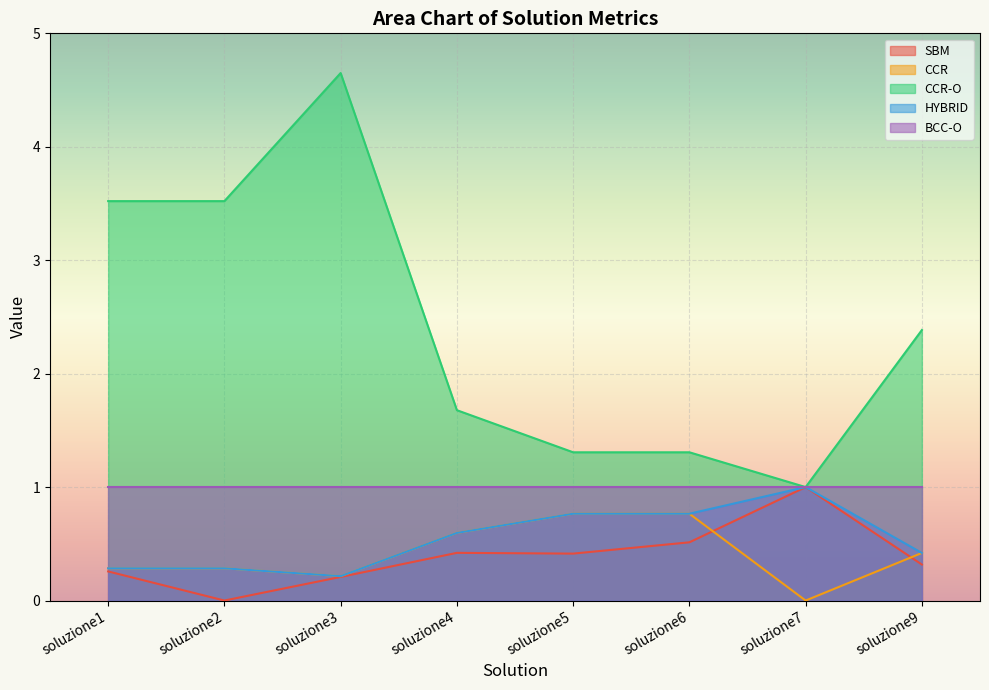

What is the greatest value displayed?

4.6